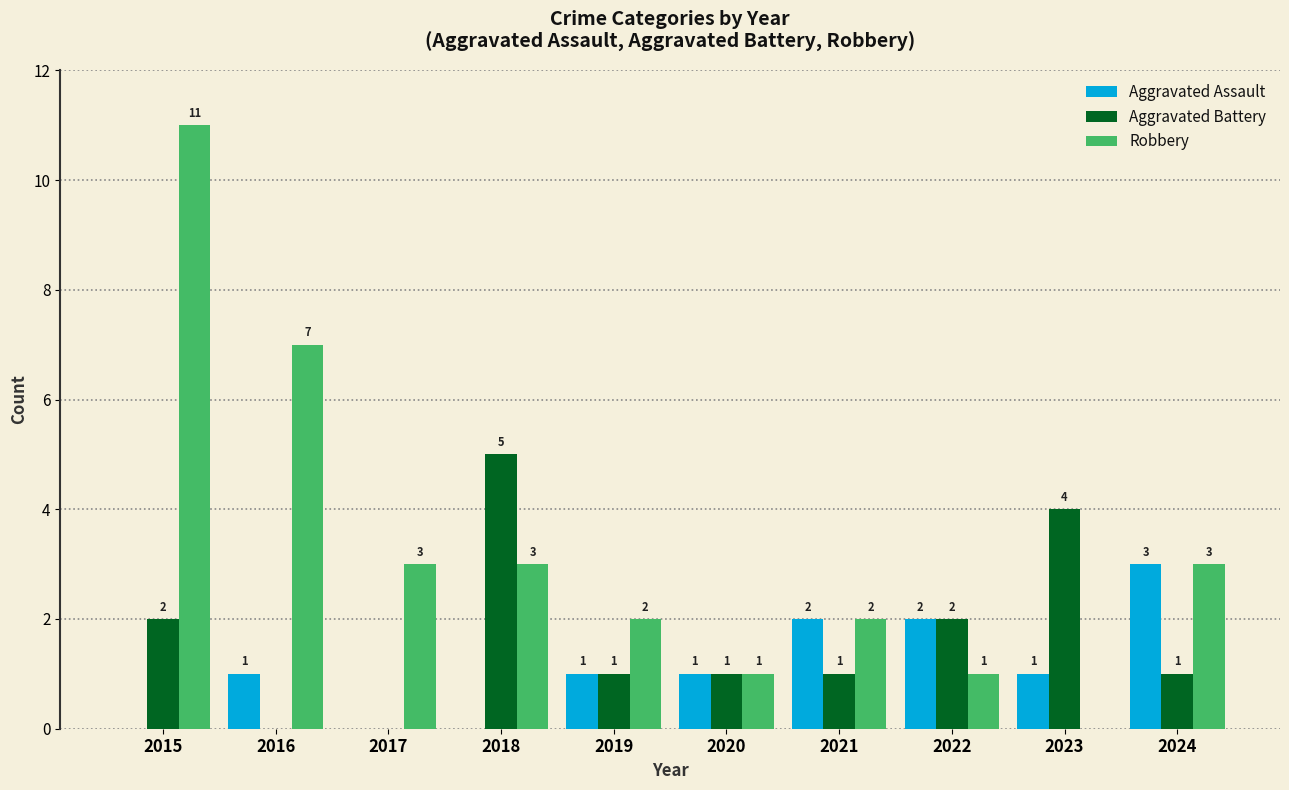

What is the sum of all Robbery values?

33